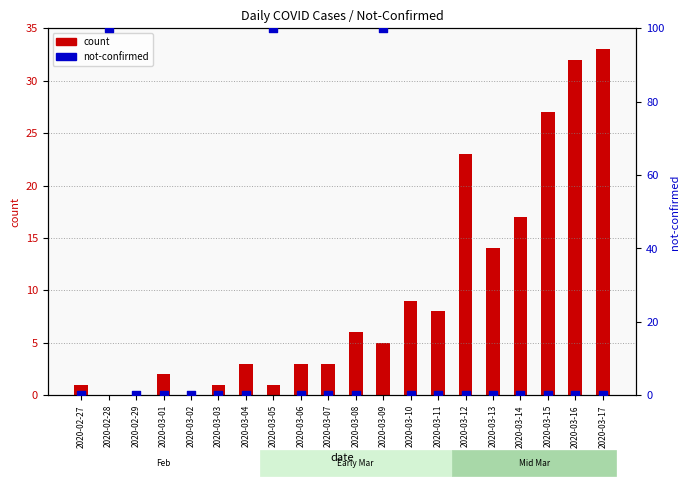

Which series reaches the minimum Y coordinate?

count